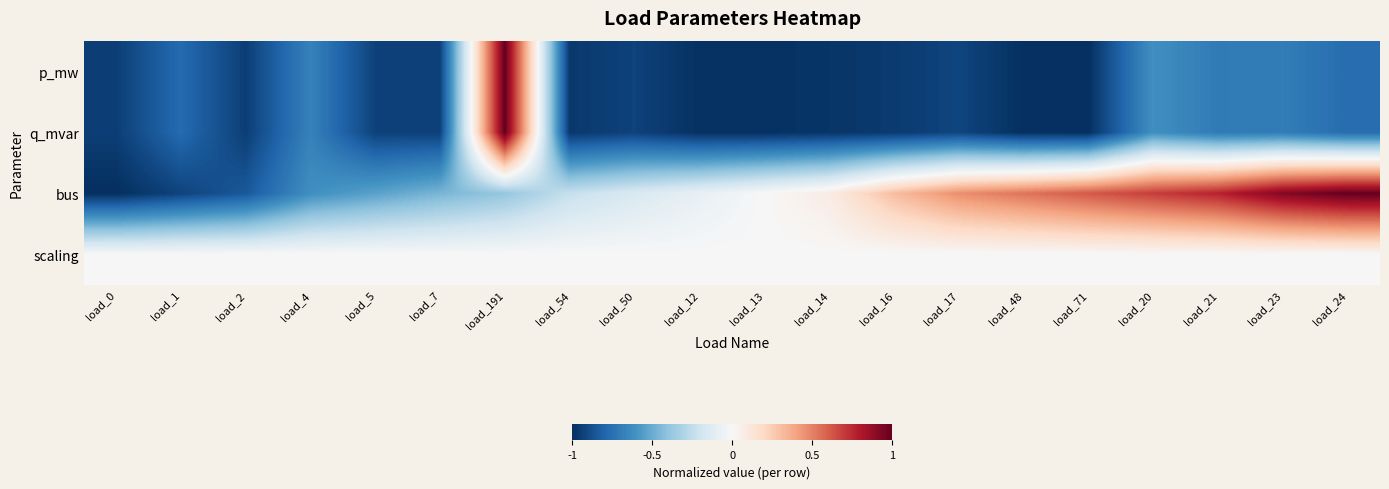

Reading left to right, list all the values displayed in this chart.

p_mw: load_0=-0.9	load_1=-0.8	load_2=-0.9	load_4=-0.7	load_5=-0.9	load_7=-0.9	load_191=1.0	load_54=-1.0	load_50=-0.9	load_12=-1.0	load_13=-1.0	load_14=-1.0	load_16=-1.0	load_17=-0.9	load_48=-1.0	load_71=-1.0	load_20=-0.6	load_21=-0.7	load_23=-0.7	load_24=-0.8
q_mvar: load_0=-0.9	load_1=-0.8	load_2=-0.9	load_4=-0.7	load_5=-0.9	load_7=-0.9	load_191=1.0	load_54=-1.0	load_50=-0.9	load_12=-1.0	load_13=-1.0	load_14=-1.0	load_16=-1.0	load_17=-0.9	load_48=-1.0	load_71=-1.0	load_20=-0.6	load_21=-0.7	load_23=-0.7	load_24=-0.8
bus: load_0=-1.0	load_1=-0.9	load_2=-0.8	load_4=-0.6	load_5=-0.5	load_7=-0.5	load_191=-0.4	load_54=-0.2	load_50=-0.2	load_12=-0.1	load_13=0.0	load_14=0.1	load_16=0.3	load_17=0.5	load_48=0.5	load_71=0.6	load_20=0.7	load_21=0.8	load_23=0.9	load_24=1.0
scaling: load_0=0.0	load_1=0.0	load_2=0.0	load_4=0.0	load_5=0.0	load_7=0.0	load_191=0.0	load_54=0.0	load_50=0.0	load_12=0.0	load_13=0.0	load_14=0.0	load_16=0.0	load_17=0.0	load_48=0.0	load_71=0.0	load_20=0.0	load_21=0.0	load_23=0.0	load_24=0.0